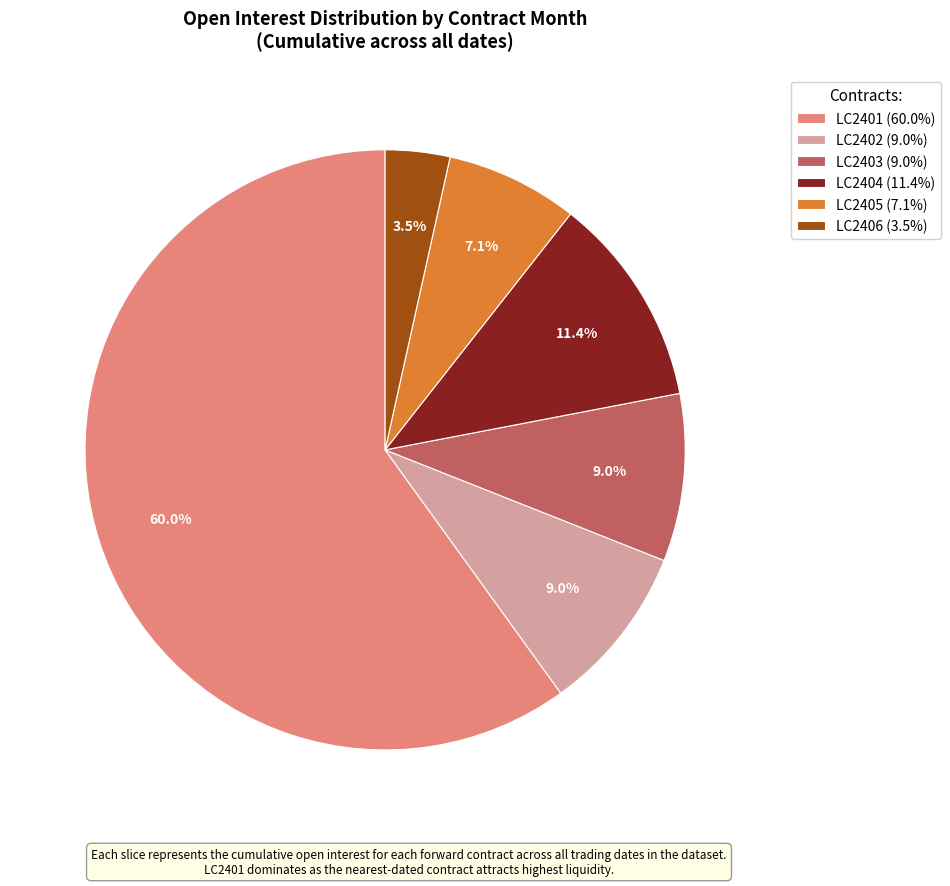

How much of the chart is everything except LC2402 (9.0%)?

91.0%